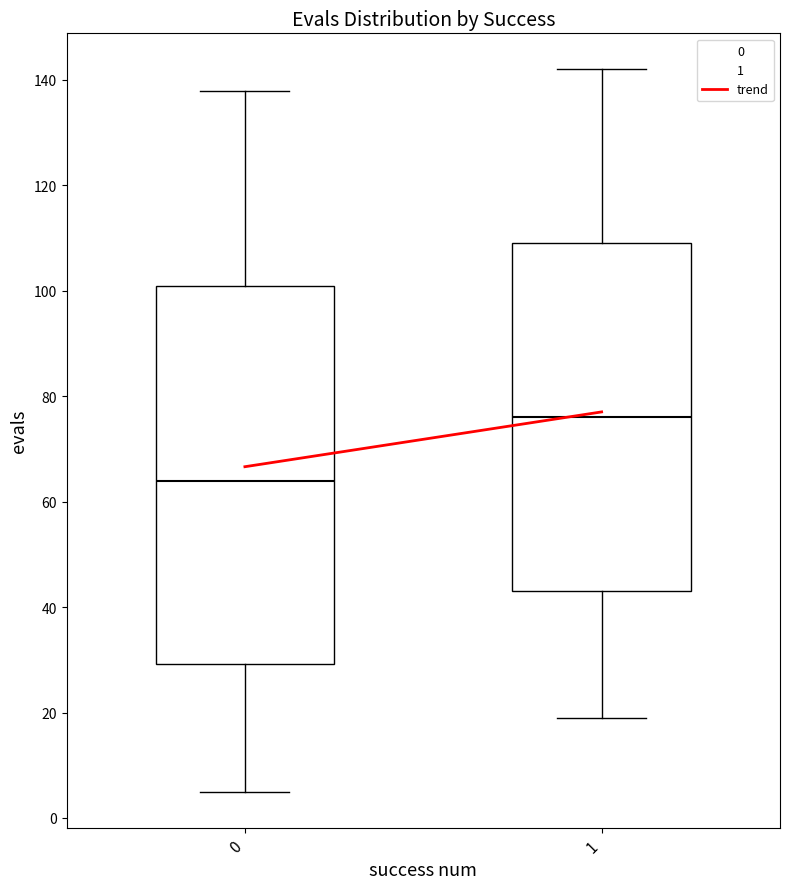

Which box's median line is the highest?

1